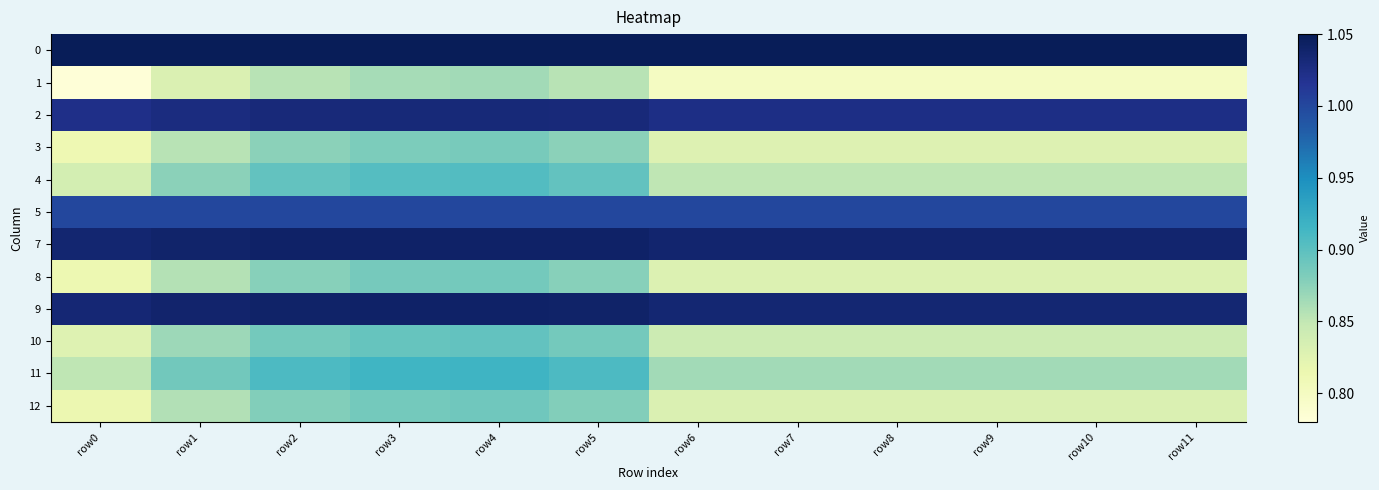

Which series has the widest spread of values?

1